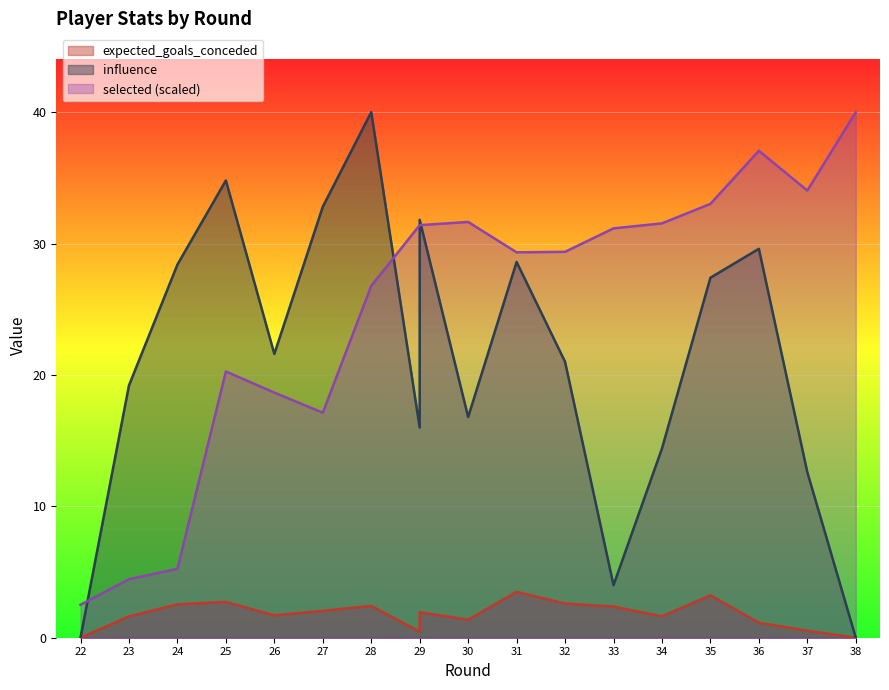

What is the sum of all expected_goals_conceded values?

31.8